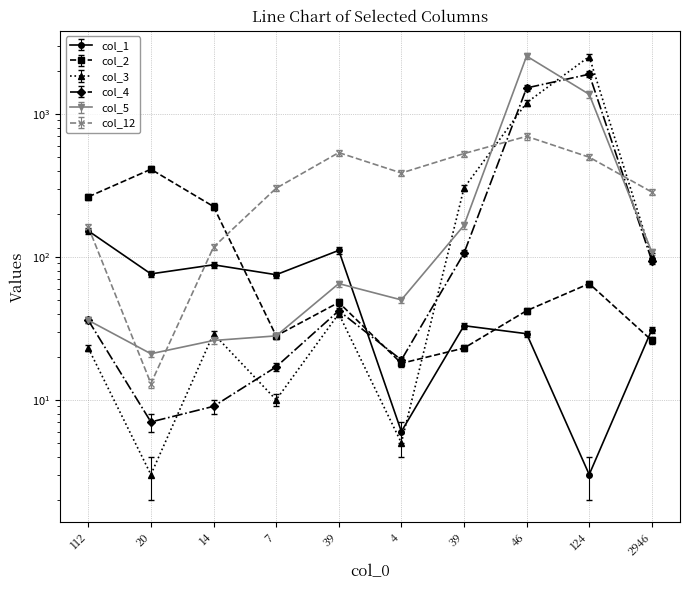

At which category does col_12 reach its first local peak?

39